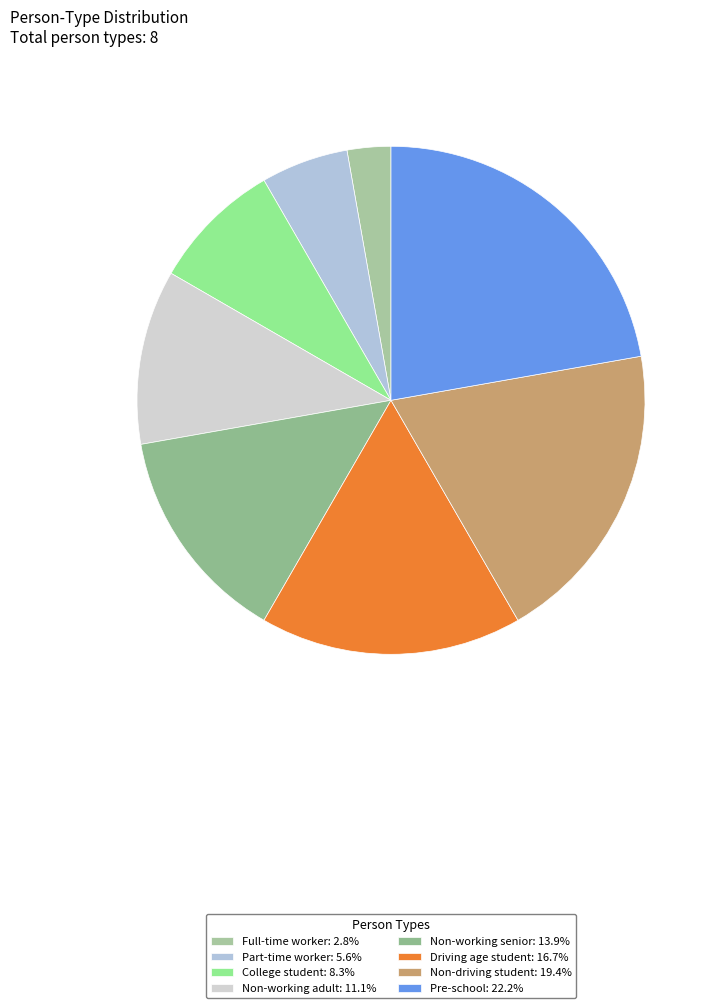

To the nearest percent, what portion does Part-time worker represent?

6%